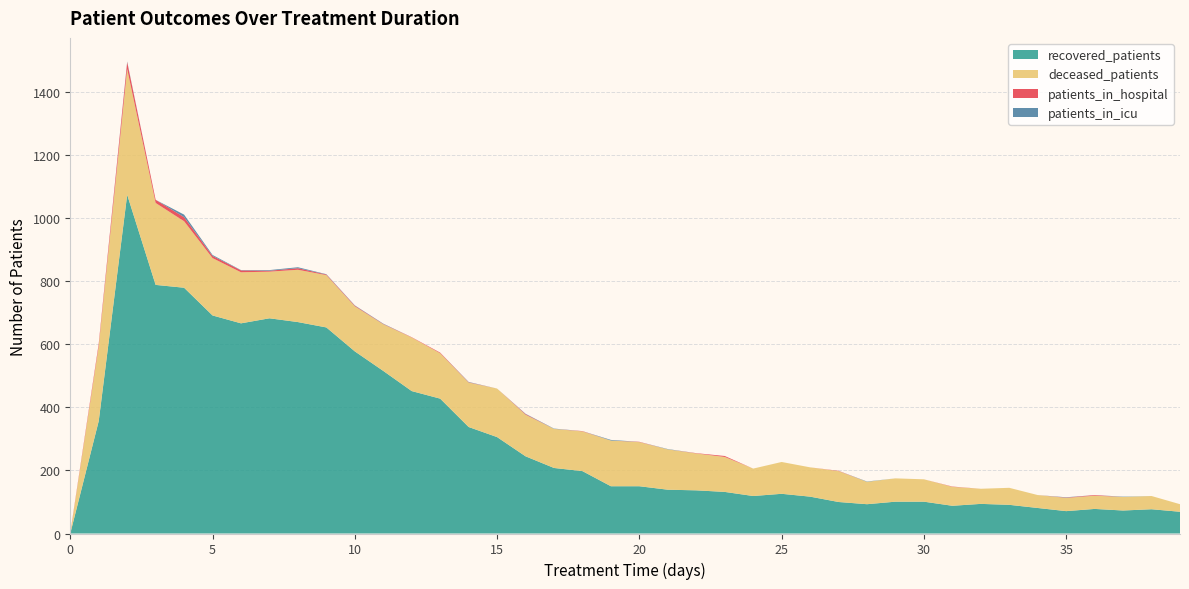

Reading left to right, extract all data points from this chart.

patients_in_hospital: 0=2	1=8	2=22	3=10	4=13	5=7	6=6	7=3	8=5	9=2	10=2	11=1	12=1	13=2	14=1	15=0	16=2	17=0	18=1	19=0	20=1	21=0	22=1	23=3	24=0	25=0	26=0	27=1	28=0	29=0	30=0	31=1	32=0	33=0	34=0	35=1	36=2	37=0	38=0	39=0
patients_in_icu: 0=0	1=0	2=2	3=0	4=8	5=3	6=1	7=2	8=3	9=1	10=1	11=1	12=0	13=0	14=1	15=0	16=1	17=1	18=0	19=2	20=0	21=1	22=0	23=0	24=0	25=0	26=0	27=0	28=1	29=0	30=0	31=0	32=0	33=0	34=0	35=1	36=0	37=1	38=0	39=0
recovered_patients: 0=0	1=357	2=1075	3=789	4=780	5=692	6=667	7=683	8=671	9=654	10=578	11=516	12=452	13=428	14=338	15=306	16=245	17=208	18=198	19=150	20=150	21=139	22=137	23=132	24=119	25=126	26=117	27=100	28=93	29=101	30=101	31=88	32=94	33=91	34=81	35=71	36=78	37=73	38=77	39=69
deceased_patients: 0=0	1=238	2=399	3=260	4=211	5=182	6=162	7=148	8=166	9=166	10=143	11=148	12=170	13=144	14=141	15=154	16=132	17=124	18=126	19=145	20=140	21=128	22=117	23=111	24=87	25=101	26=93	27=98	28=71	29=74	30=71	31=60	32=48	33=54	34=41	35=42	36=42	37=43	38=42	39=24